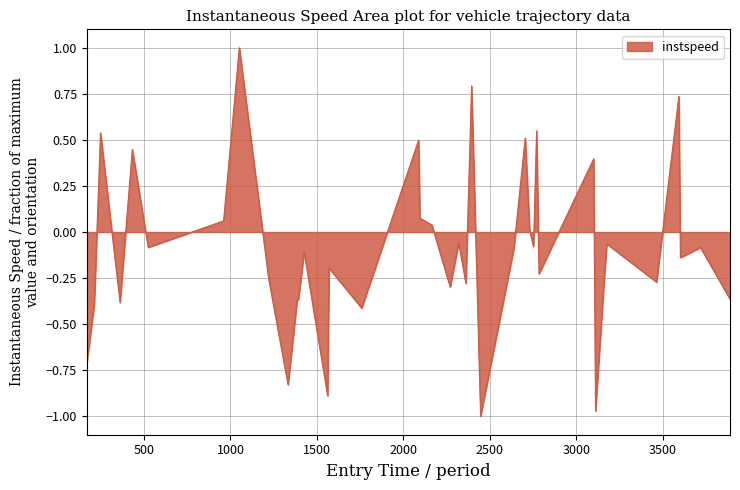

Reading right to left, transcribe all the data shown in this chart.

-0.4	-0.1	-0.1	0.7	-0.3	-0.1	-0.2	-1.0	0.4	-0.2	0.5	-0.1	0.0	0.5	-0.1	-1.0	0.8	-0.3	-0.1	-0.3	0.0	0.1	0.5	-0.4	-0.2	-0.9	-0.2	-0.1	-0.4	-0.4	-0.8	-0.3	1.0	0.1	-0.1	0.4	-0.4	0.5	-0.4	-0.7